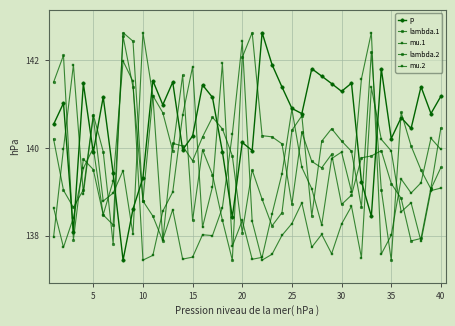

How many series are shown in this chart?

5